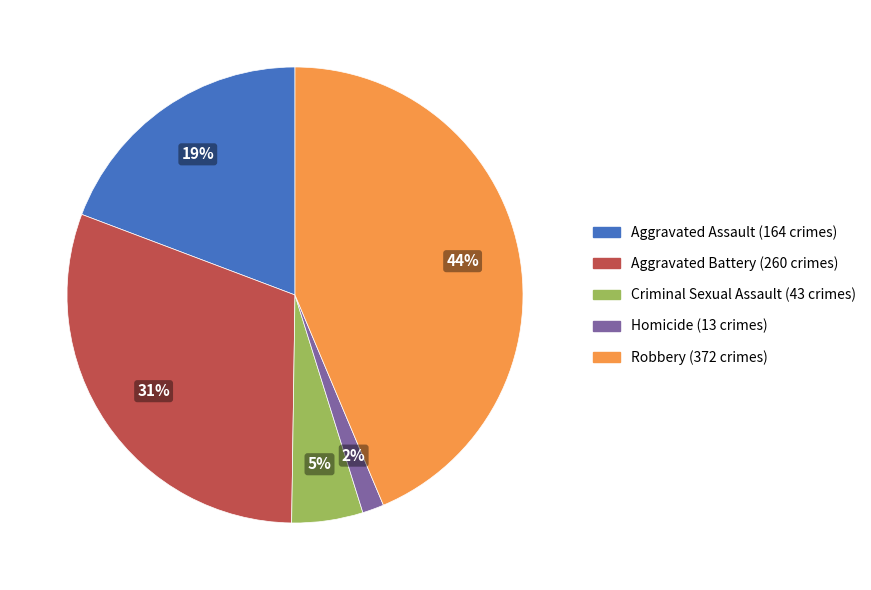

Which slice is the smallest?

Homicide